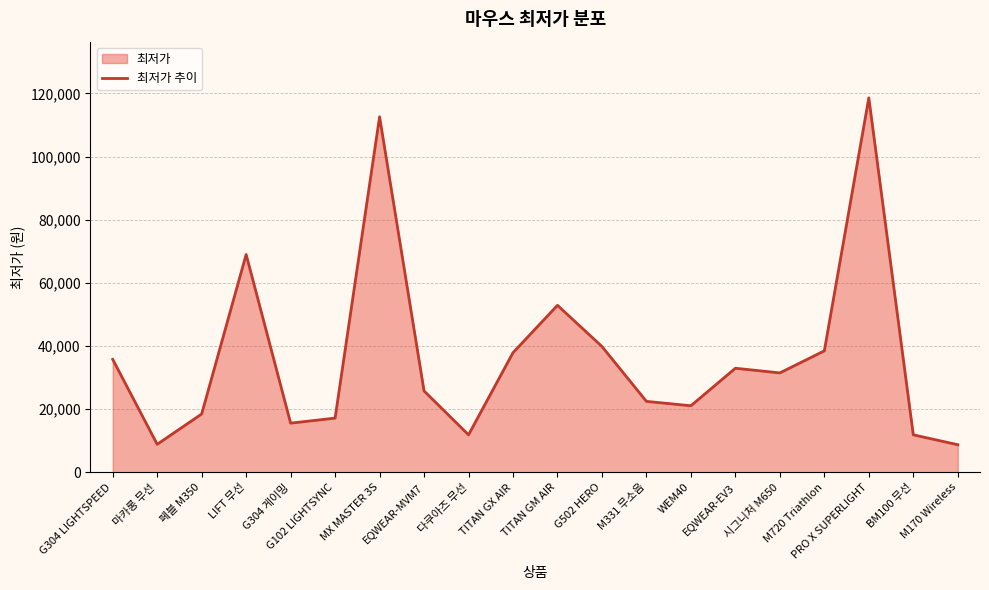

What is the sum of the values at G502 HERO and M720 Triathlon?

78360